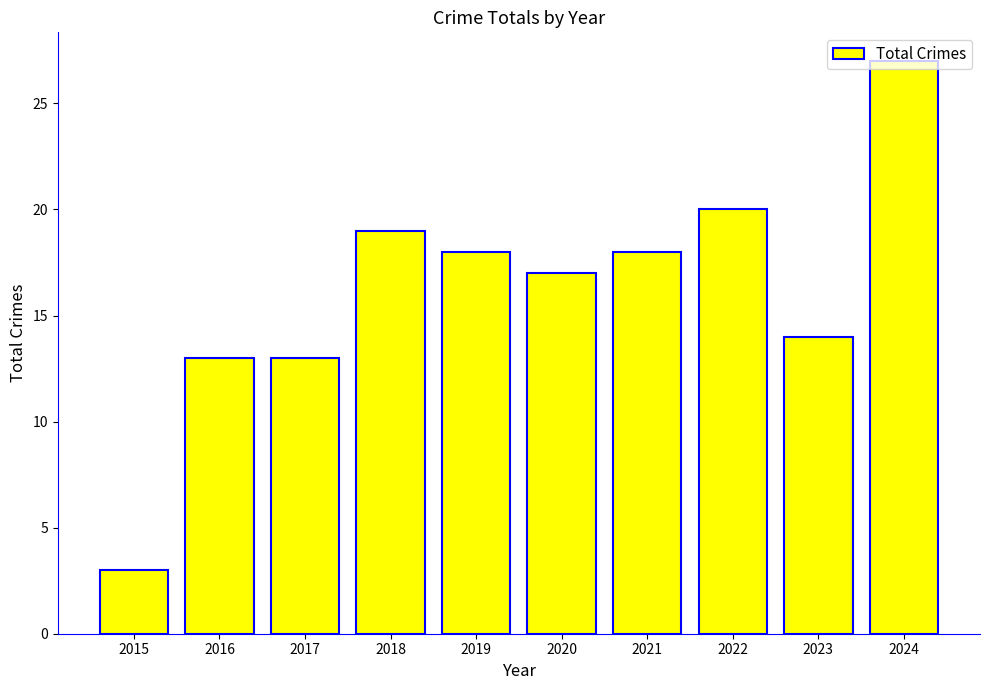

How many data points does each series have?

10